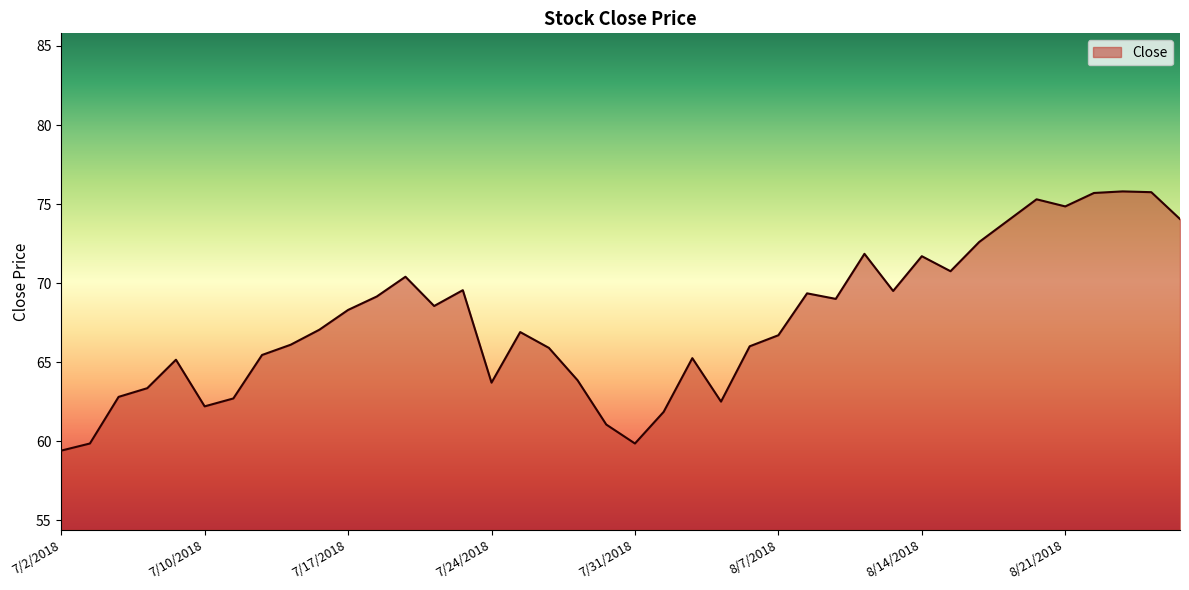

What is the minimum value shown in the chart?

59.4